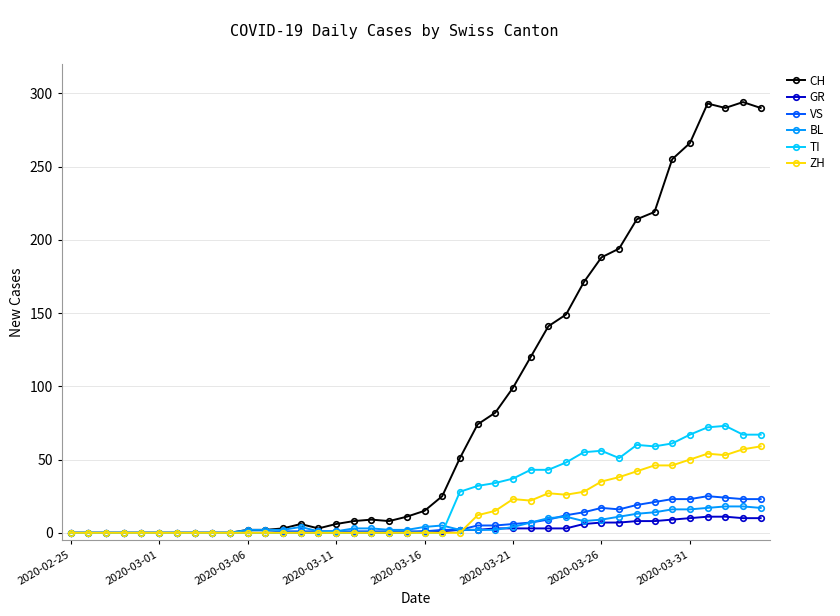

What is the sum of all BL values?

226